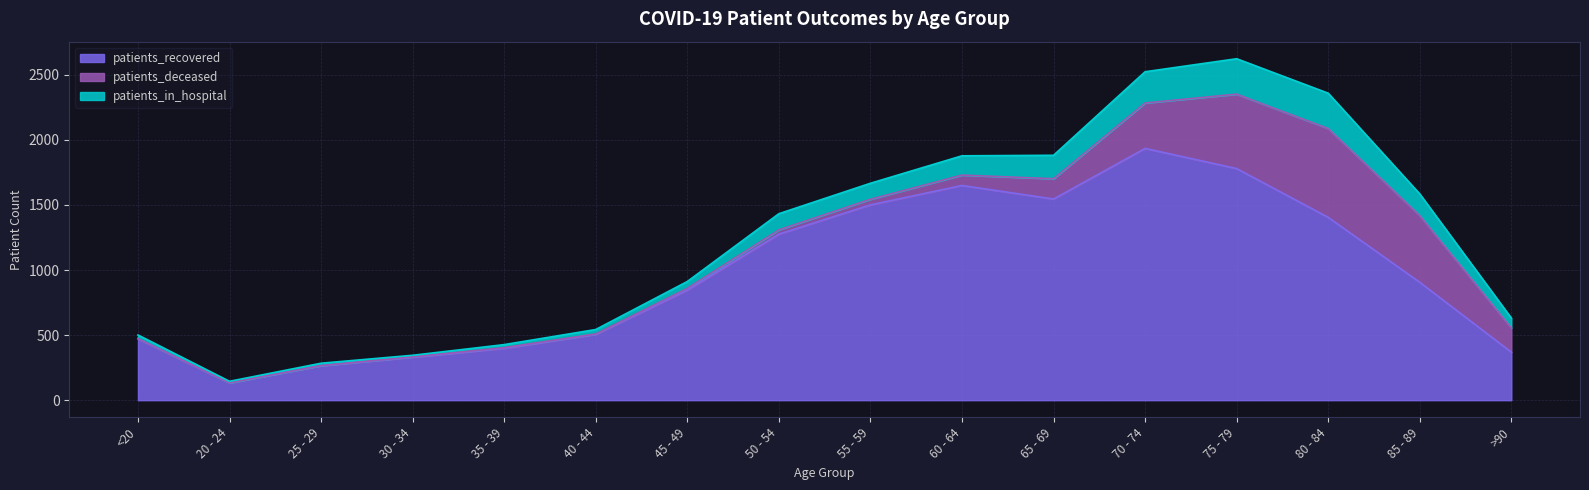

The value of patients_recovered at 80 - 84 is 2221. True or false?

False